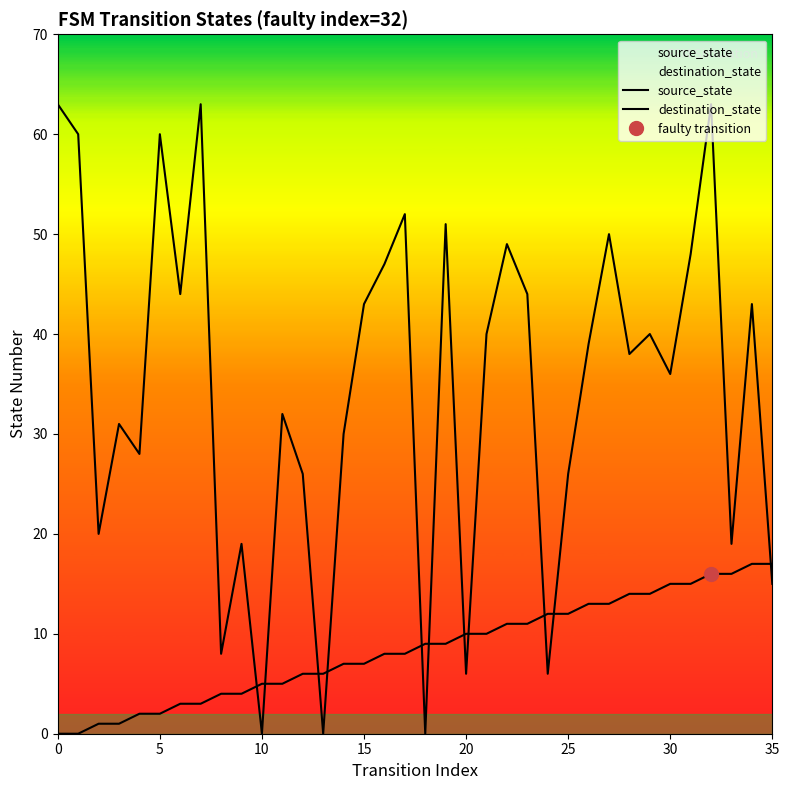

At how many categories does at least one series exceed 5?

35